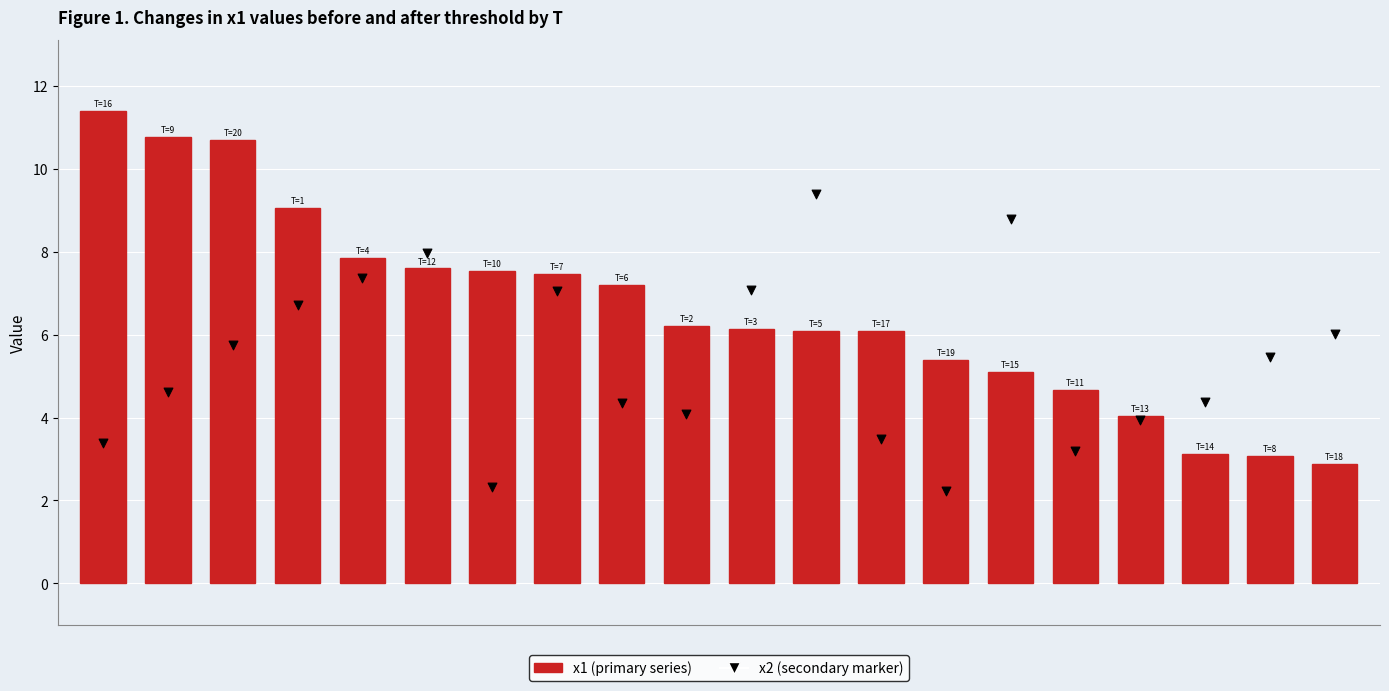

Which series has the widest spread of Y values?

x1 (primary)